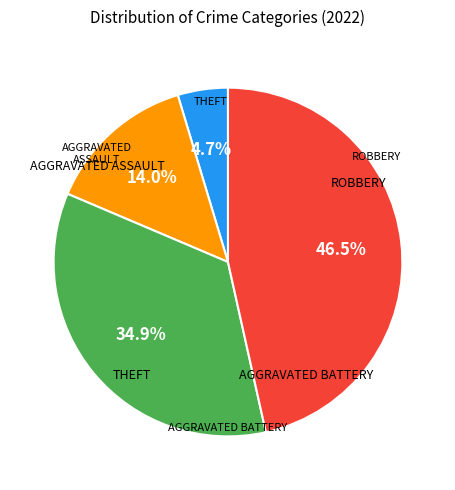

Is there a majority slice in this chart?

No